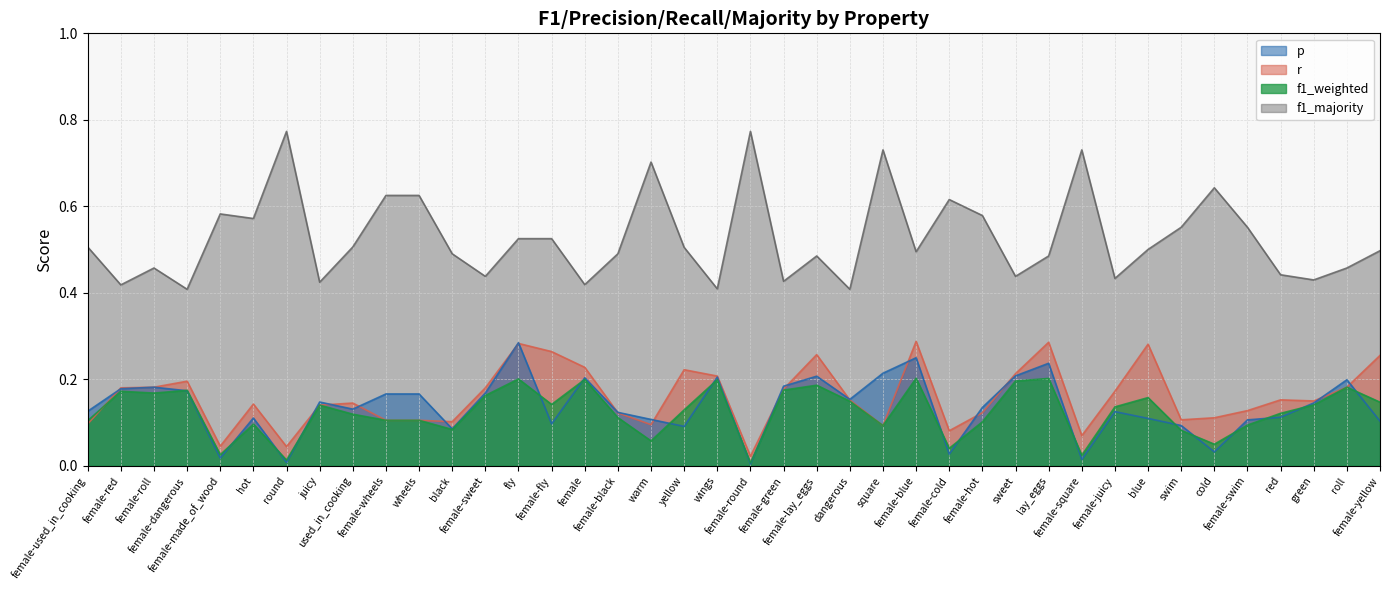

At which category does the chart reach its peak across all series?

round